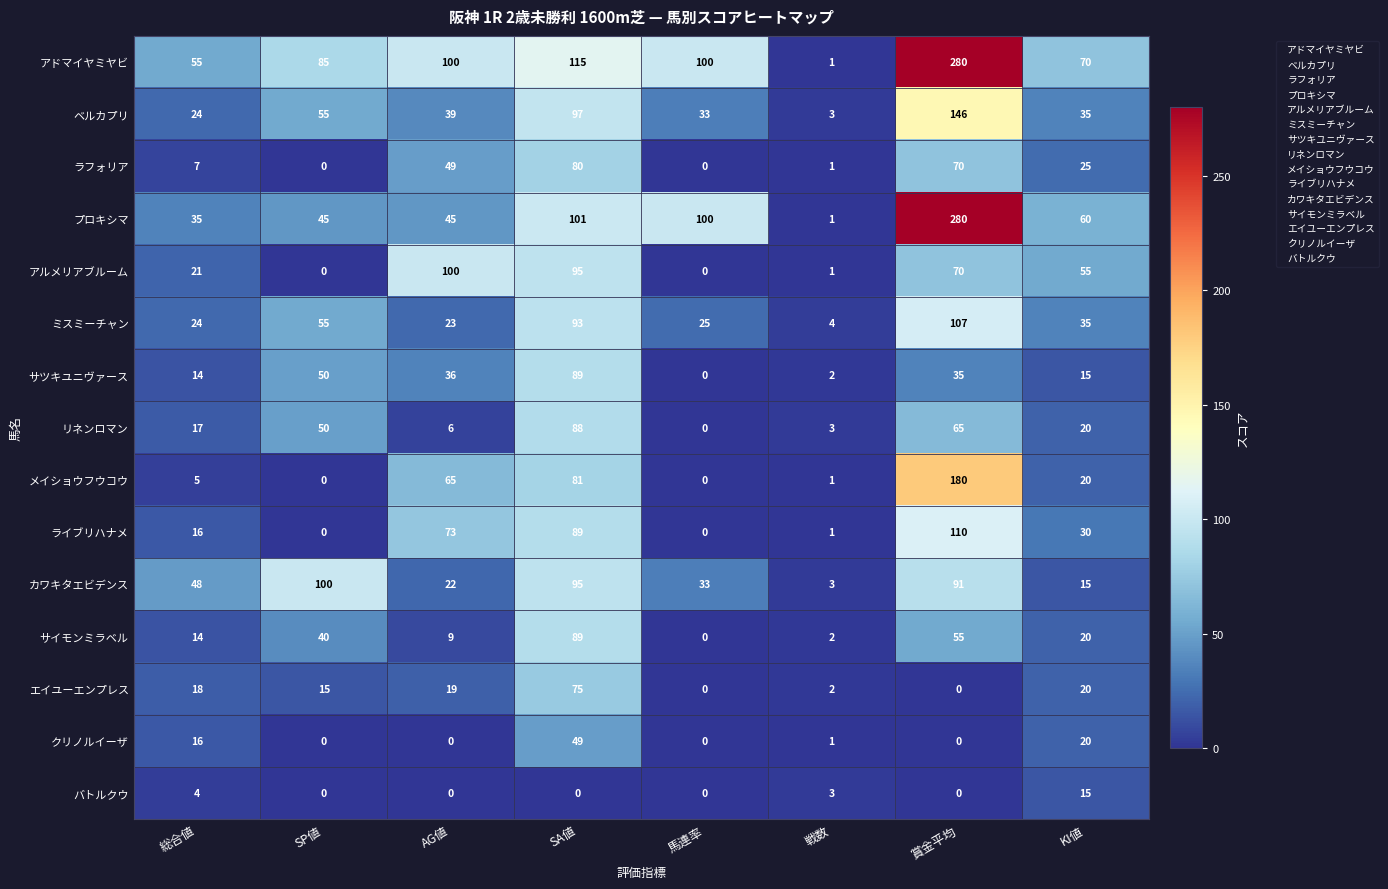

What is the difference between the highest and lowest values at SP値?

100